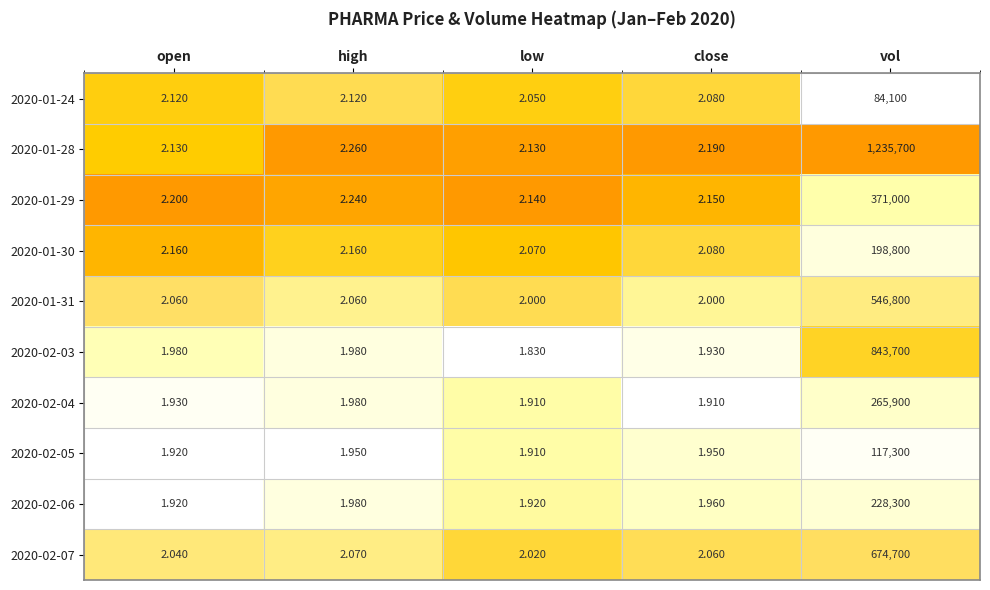

Which category has the lowest value across all series?

low